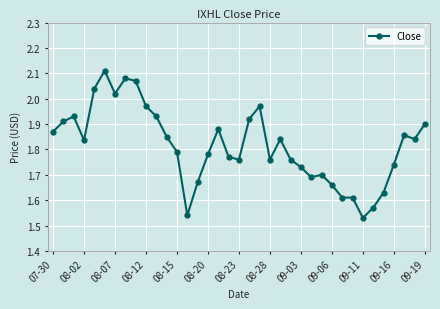

What is the sum of all values?

67.1